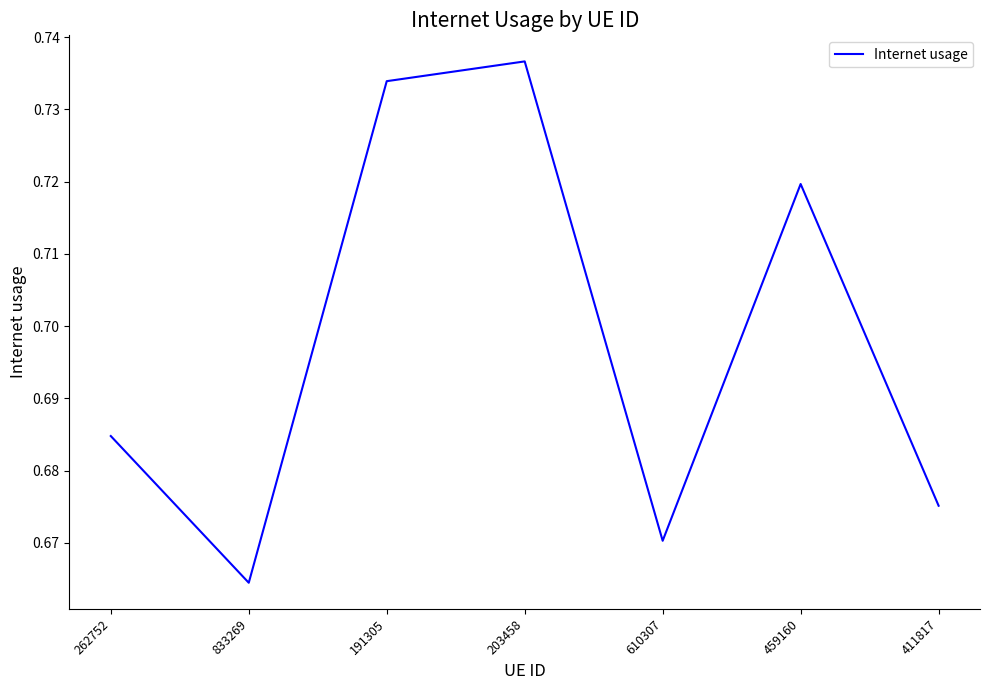

How many lines are shown in the chart?

1